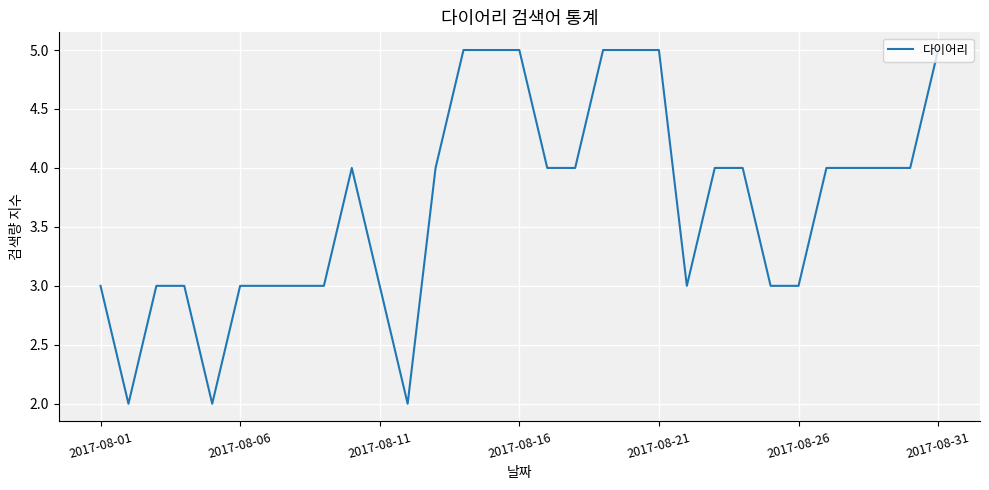

What is the minimum value shown in the chart?

2